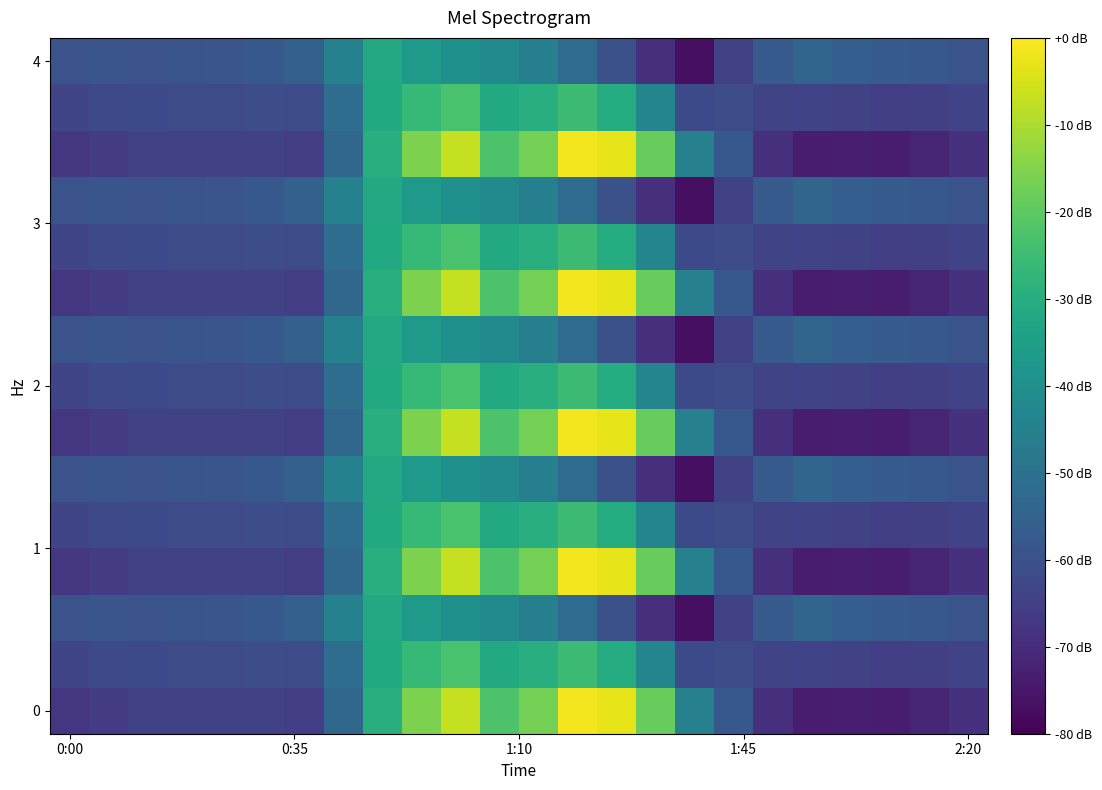

What is the maximum value shown in the chart?

1167.2